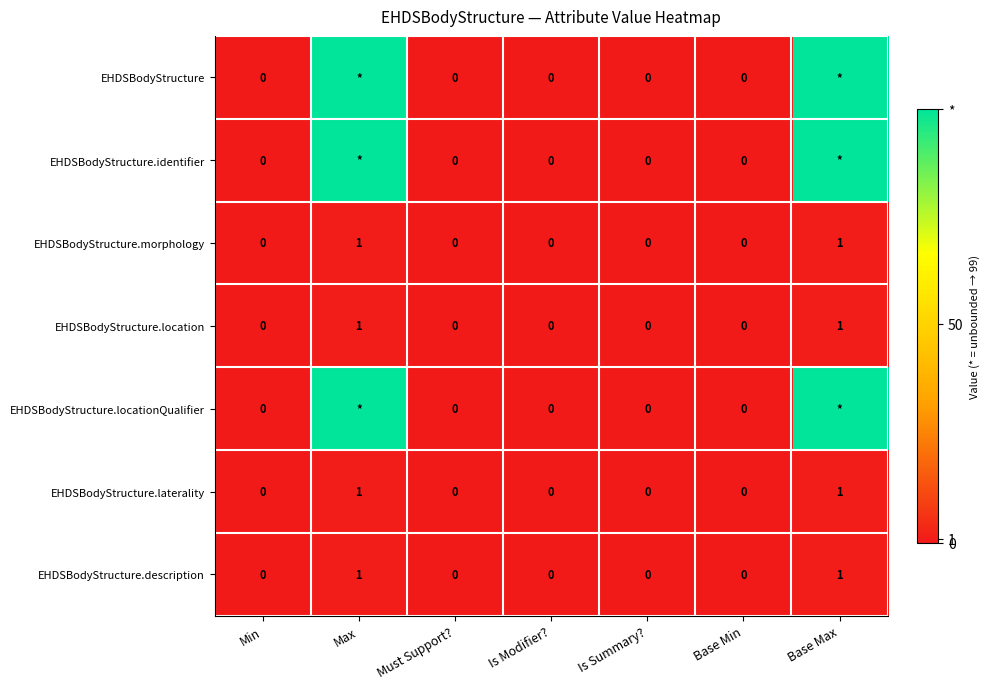

True or false: EHDSBodyStructure.description has a value of 1 at Base Max.

True